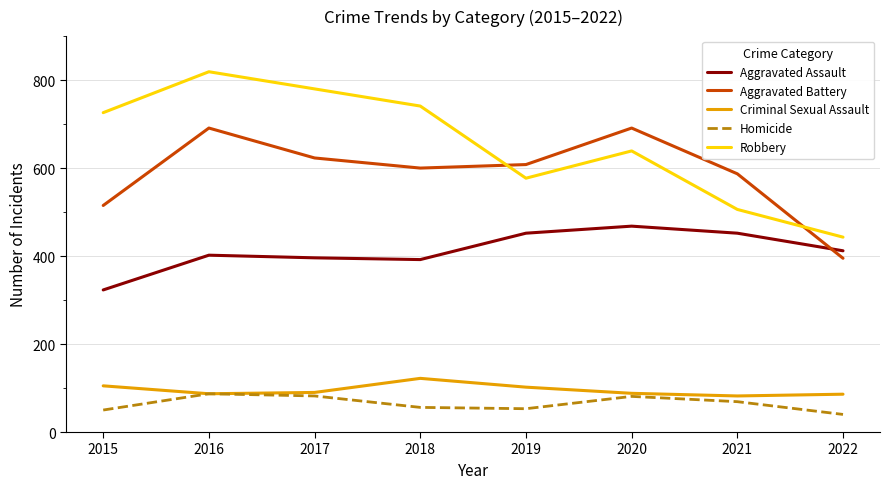

What is the total value across all series at 2019?

1792